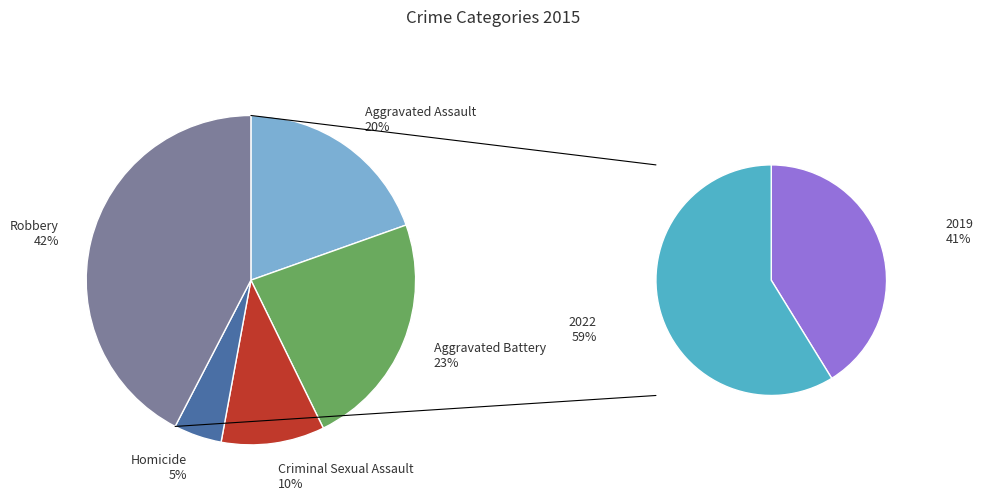

Rank the categories by value from highest to lowest.

Robbery, Aggravated Battery, Aggravated Assault, Criminal Sexual Assault, Homicide